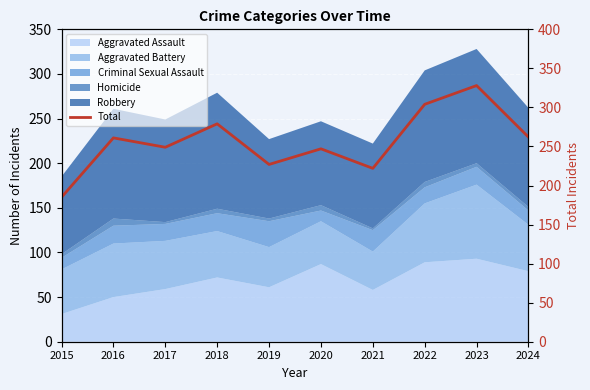

Which has a higher value, 2016 or 2022?

2022